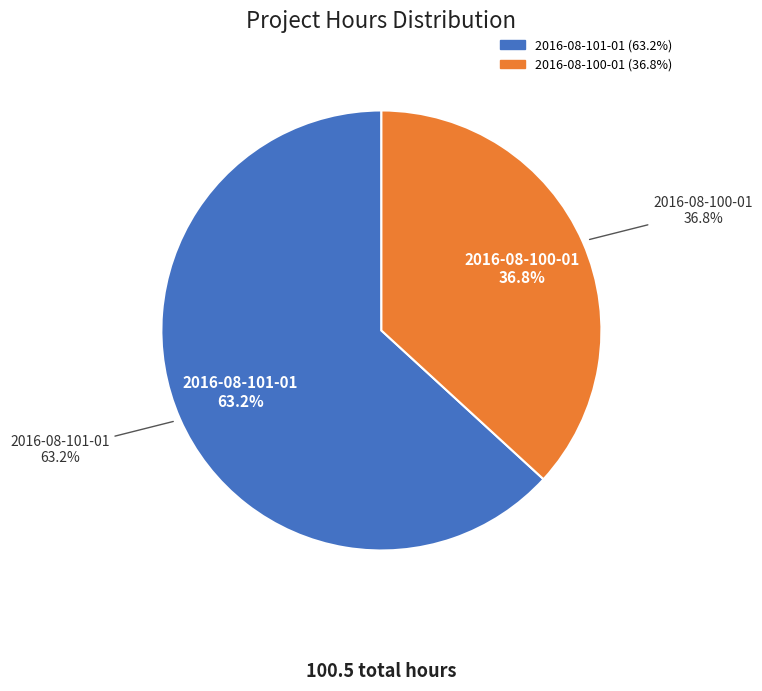

How many segments does this pie chart have?

2